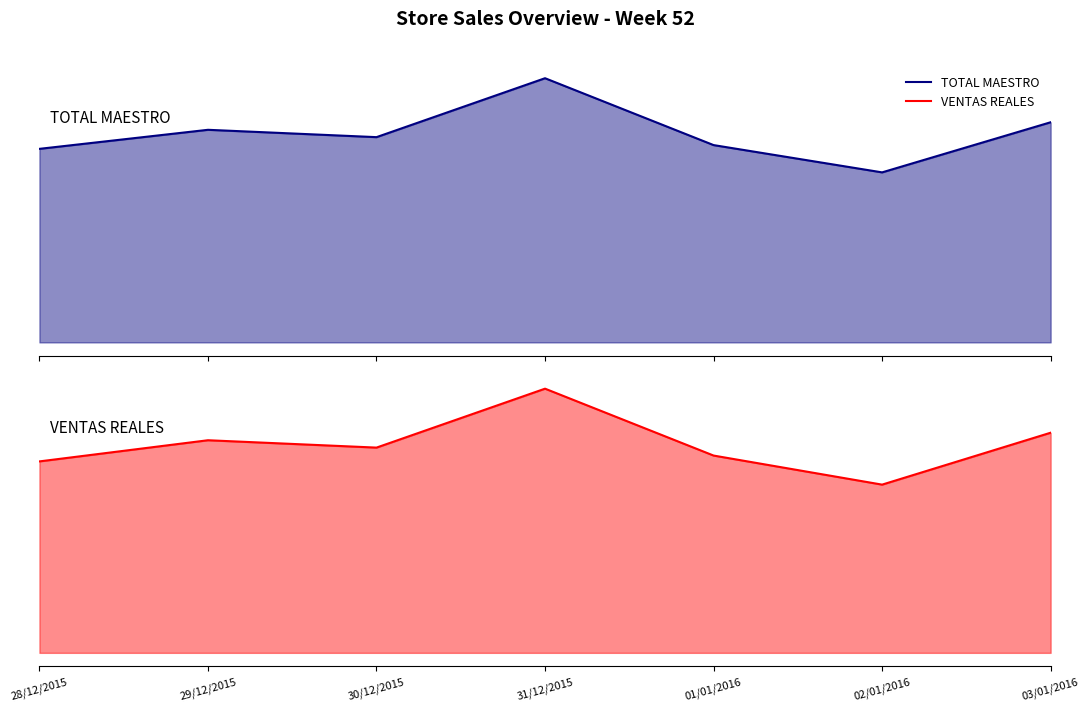

Which has a higher value, 02/01/2016 or 31/12/2015?

31/12/2015